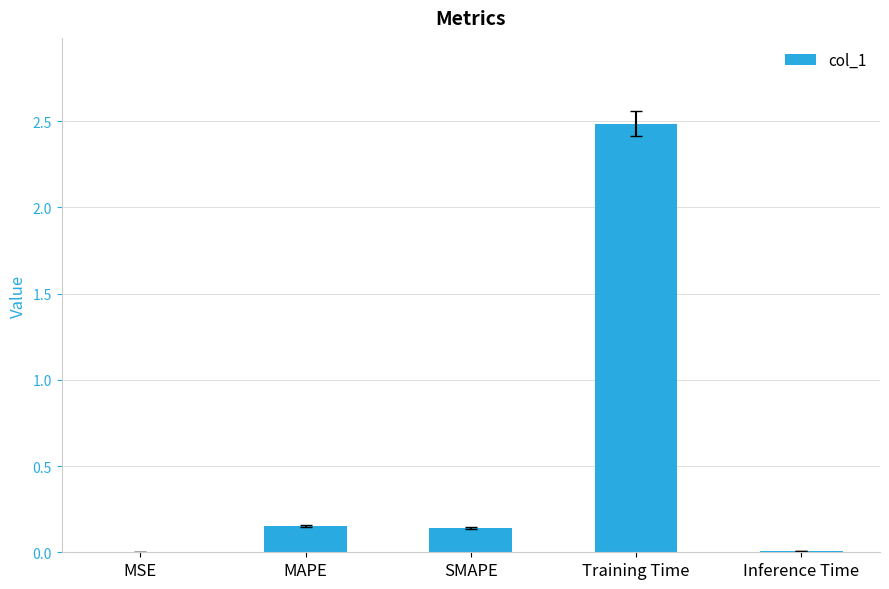

Which has a higher value, MAPE or Training Time?

Training Time